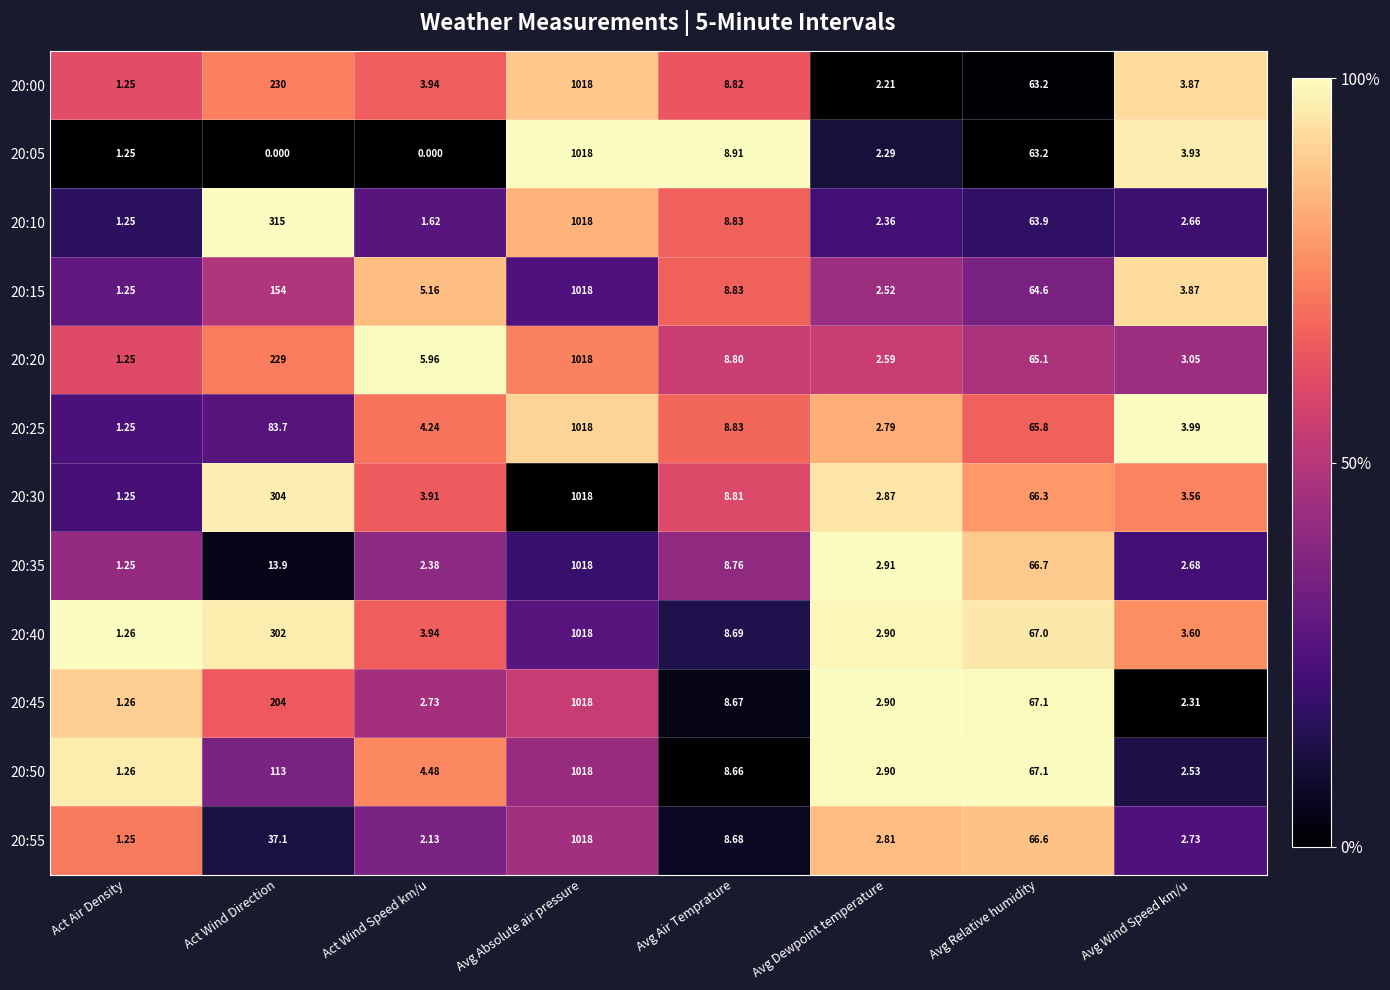

Which category has the highest value in the 20:30 series?

Avg Absolute air pressure